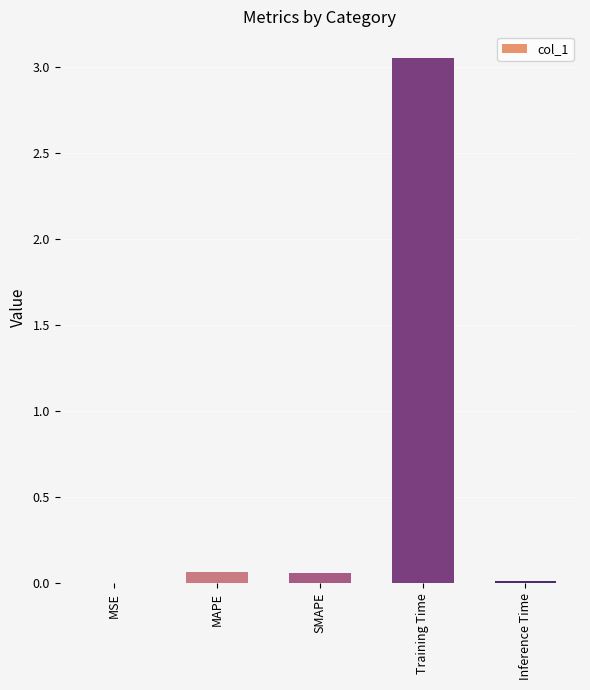

What is the sum of all values?

3.2